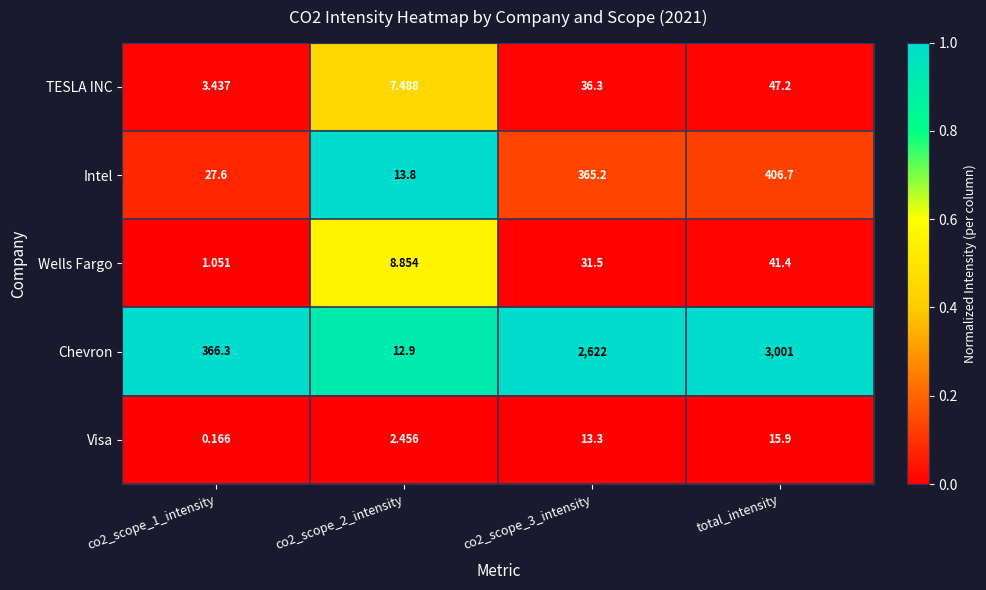

Rank the series by their maximum value, from highest to lowest.

Chevron, Intel, TESLA INC, Wells Fargo, Visa